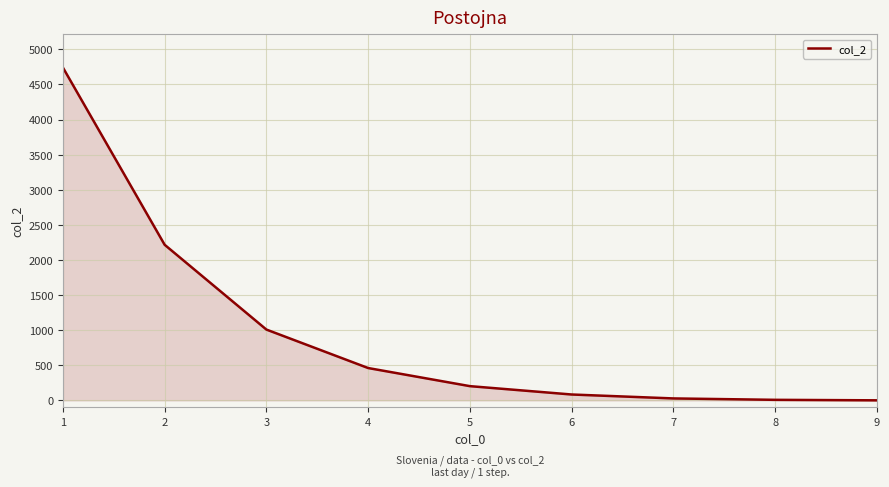

The value at 2 is 2216. True or false?

True